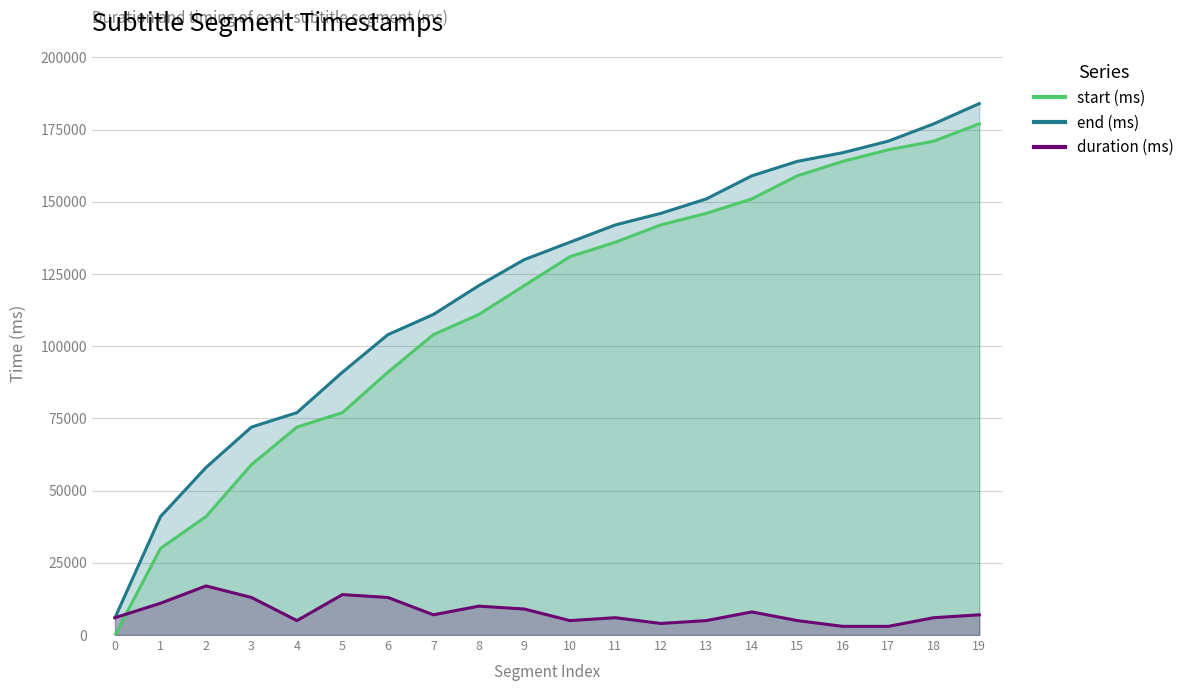

Rank the series at 12 from highest to lowest value.

end (ms), start (ms), duration (ms)